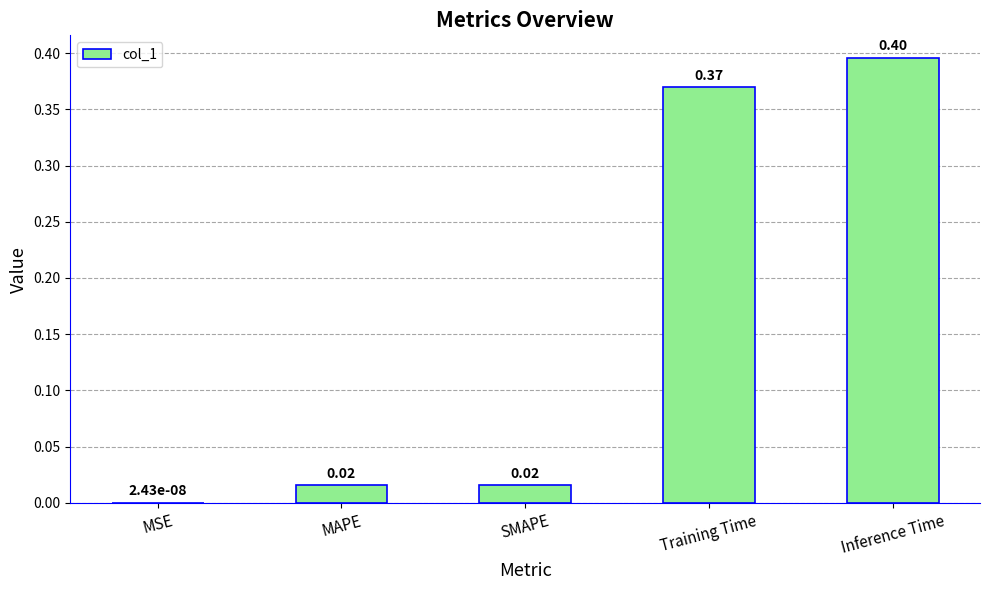

At which category does the chart reach its peak across all series?

Inference Time